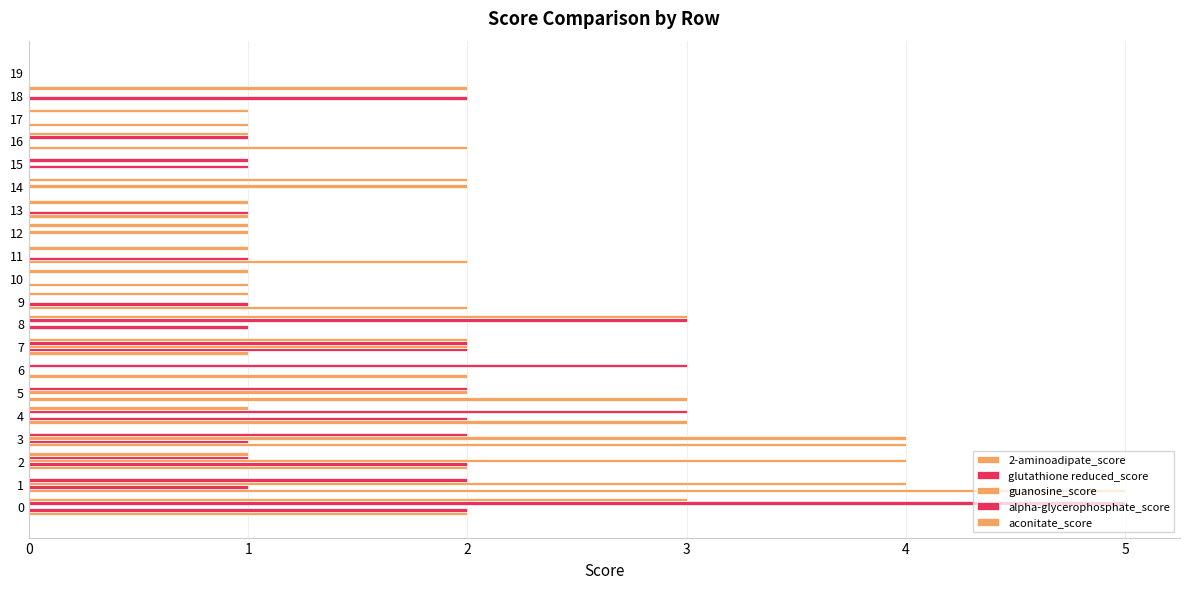

How many distinct data groups are displayed?

5